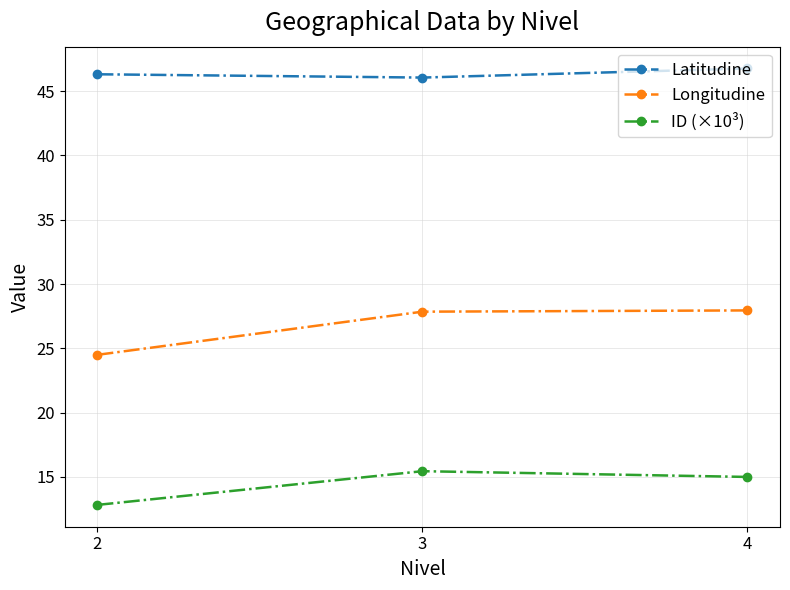

What is the value of the Latitudine point at the 3rd from the left?

46.8